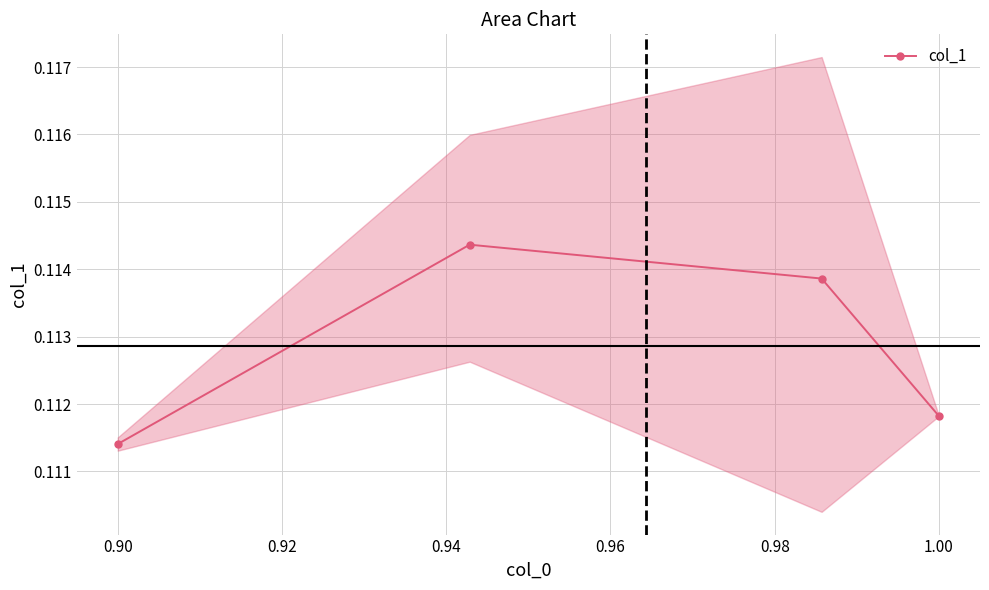

How many lines are shown in the chart?

1